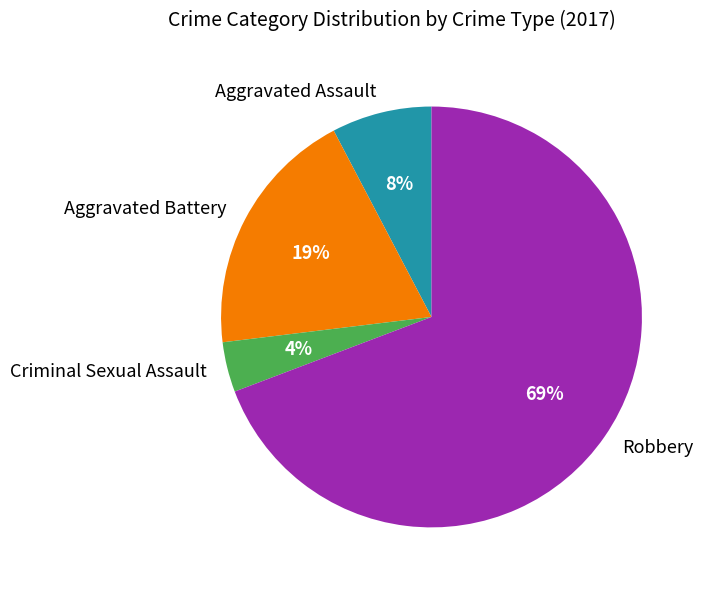

Is it true that Criminal Sexual Assault is 4% of the pie?

True